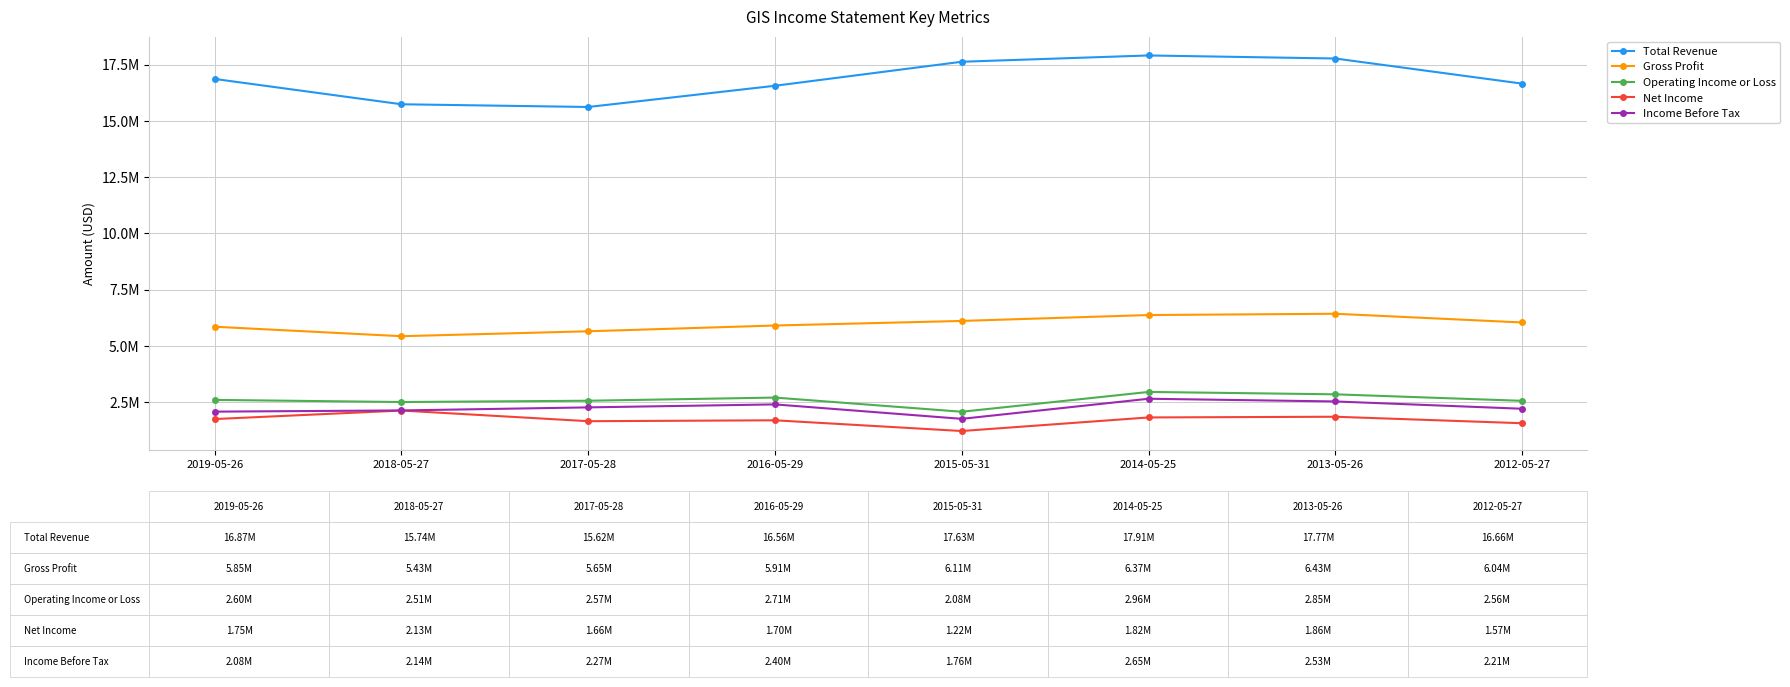

Which series has the largest total across all categories?

Total Revenue